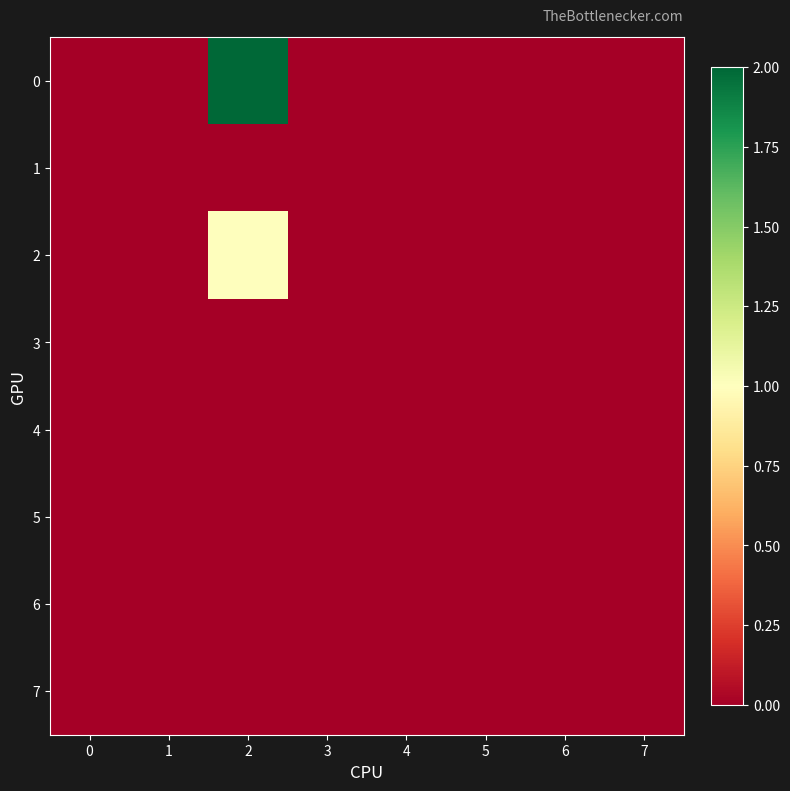

Rank the series by their maximum value, from lowest to highest.

row_1, row_3, row_4, row_5, row_6, row_7, row_2, row_0